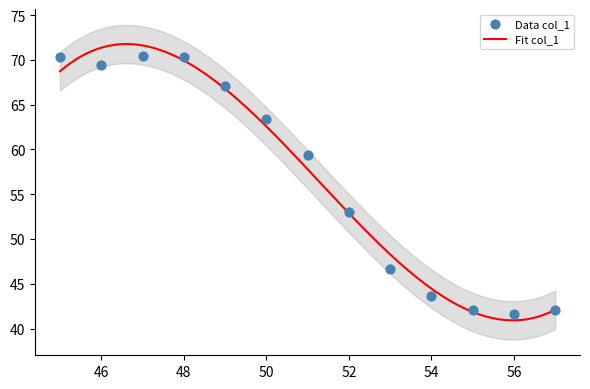

Approximately how many times larger is the value at 48 compared to 47?

1.0